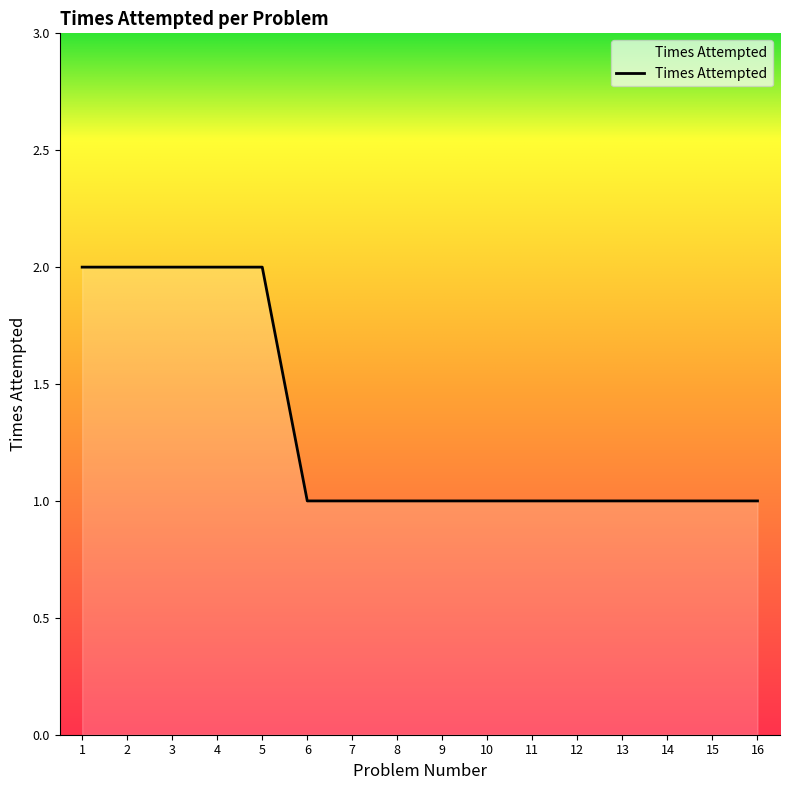

Approximately how many times larger is the value at 16 compared to 3?

0.5